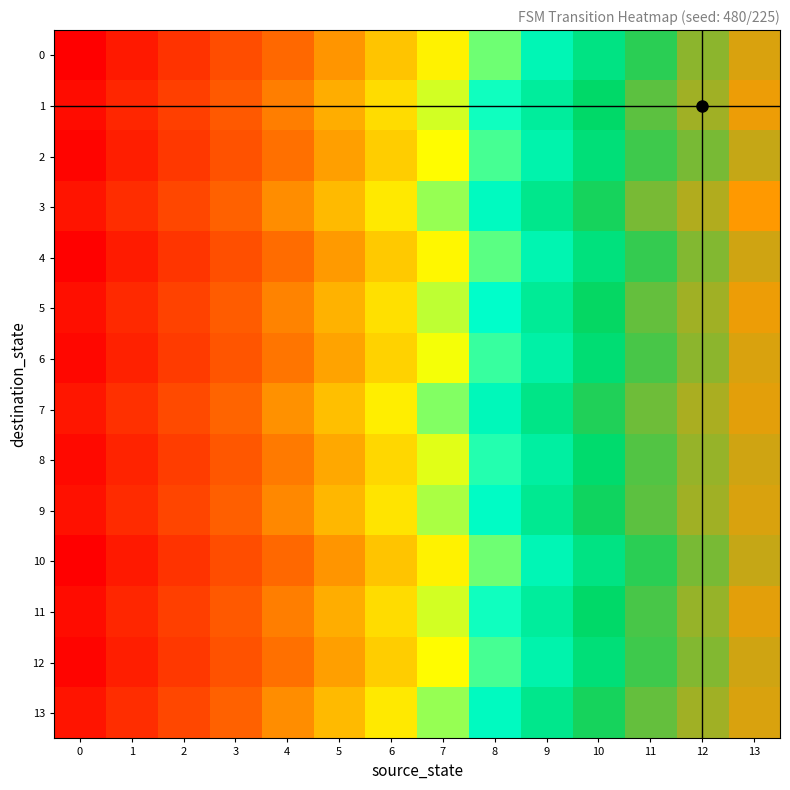

Reading left to right, transcribe all the data shown in this chart.

0: 0=0	1=10	2=20	3=30	4=40	5=50	6=60	7=70	8=80	9=90	10=100	11=110	12=120	13=128
1: 0=5	1=15	2=25	3=35	4=45	5=55	6=65	7=75	8=85	9=95	10=105	11=115	12=122	13=130
2: 0=2	1=12	2=22	3=32	4=42	5=52	6=62	7=72	8=82	9=92	10=102	11=112	12=118	13=126
3: 0=8	1=18	2=28	3=38	4=48	5=58	6=68	7=78	8=88	9=98	10=108	11=118	12=124	13=132
4: 0=1	1=11	2=21	3=31	4=41	5=51	6=61	7=71	8=81	9=91	10=101	11=111	12=119	13=127
5: 0=6	1=16	2=26	3=36	4=46	5=56	6=66	7=76	8=86	9=96	10=106	11=116	12=122	13=130
6: 0=3	1=13	2=23	3=33	4=43	5=53	6=63	7=73	8=83	9=93	10=103	11=113	12=120	13=128
7: 0=9	1=19	2=29	3=39	4=49	5=59	6=69	7=79	8=89	9=99	10=109	11=117	12=123	13=129
8: 0=4	1=14	2=24	3=34	4=44	5=54	6=64	7=74	8=84	9=94	10=104	11=114	12=121	13=127
9: 0=7	1=17	2=27	3=37	4=47	5=57	6=67	7=77	8=87	9=97	10=107	11=115	12=122	13=128
10: 0=0	1=10	2=20	3=30	4=40	5=50	6=60	7=70	8=80	9=90	10=100	11=110	12=118	13=126
11: 0=5	1=15	2=25	3=35	4=45	5=55	6=65	7=75	8=85	9=95	10=105	11=113	12=121	13=129
12: 0=2	1=12	2=22	3=32	4=42	5=52	6=62	7=72	8=82	9=92	10=102	11=112	12=119	13=127
13: 0=8	1=18	2=28	3=38	4=48	5=58	6=68	7=78	8=88	9=98	10=108	11=116	12=122	13=128